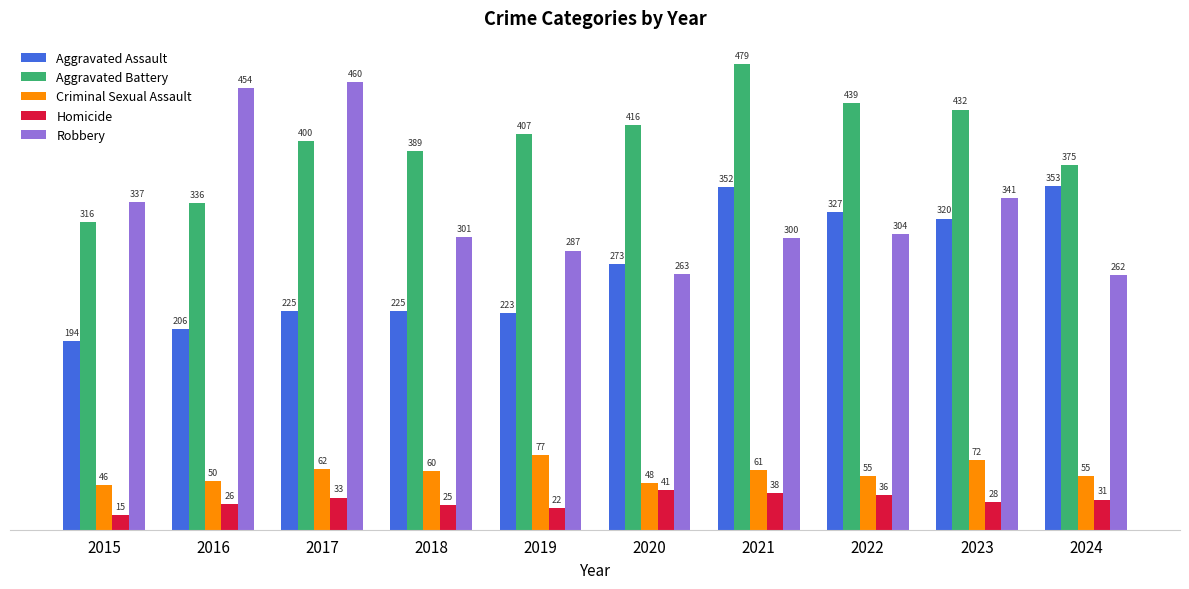

How many bars are there in total?

50